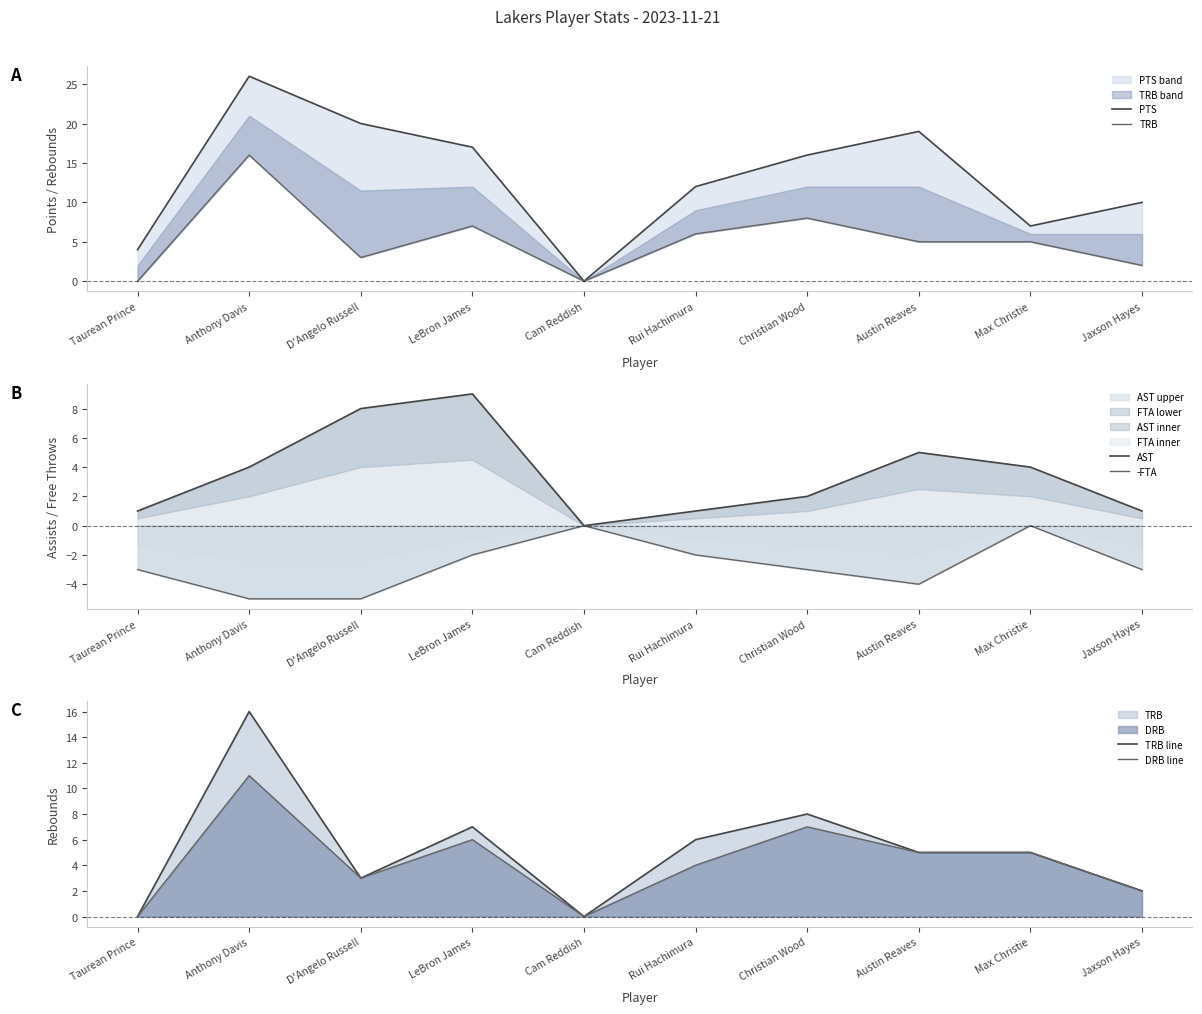

Is the value of AST at Anthony Davis greater than the value of PTS at Jaxson Hayes?

No